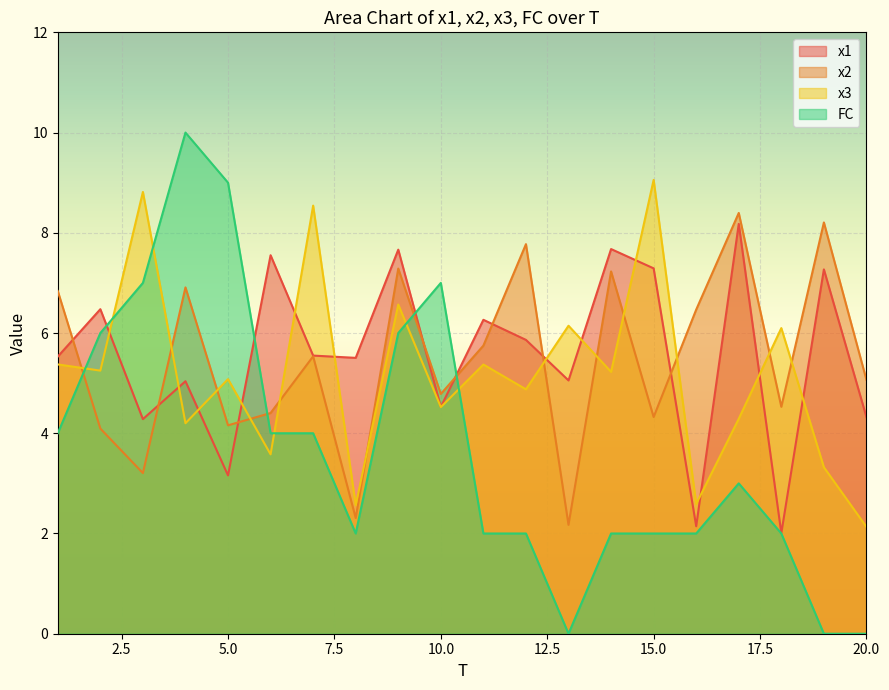

True or false: x3 has a value of 7.4 at 5.0.

False